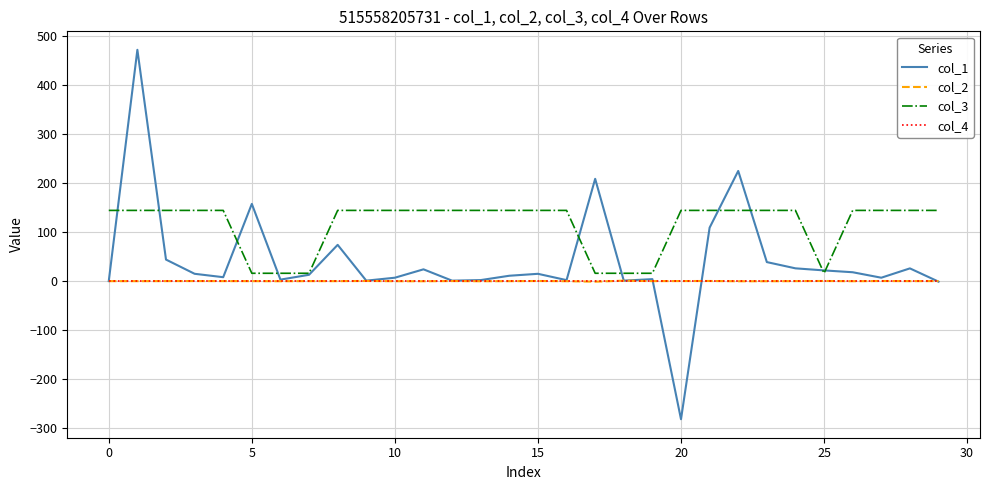

Which series has the widest spread of values?

col_1